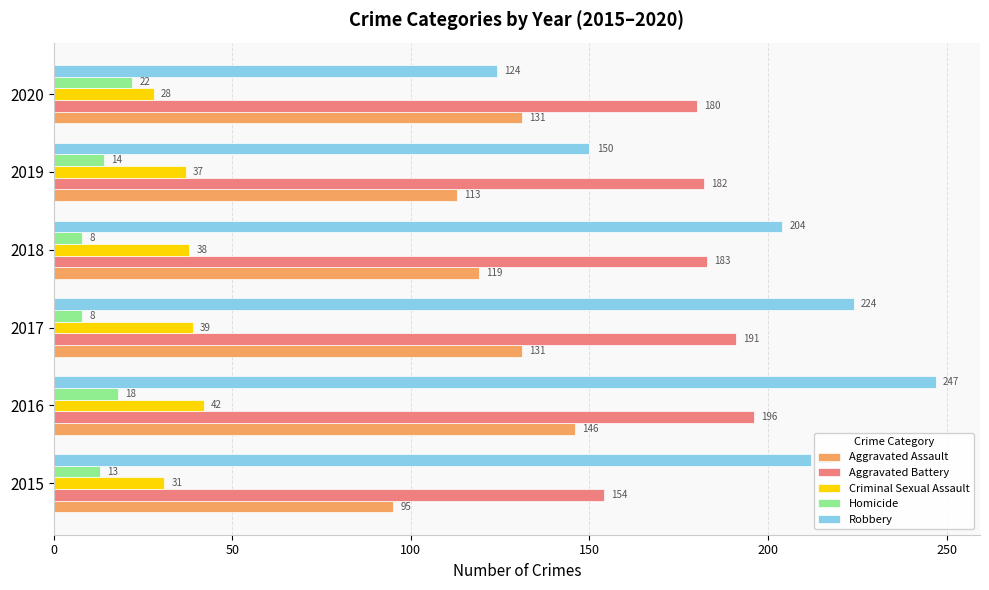

The value of Aggravated Assault at 2018 is 214. True or false?

False